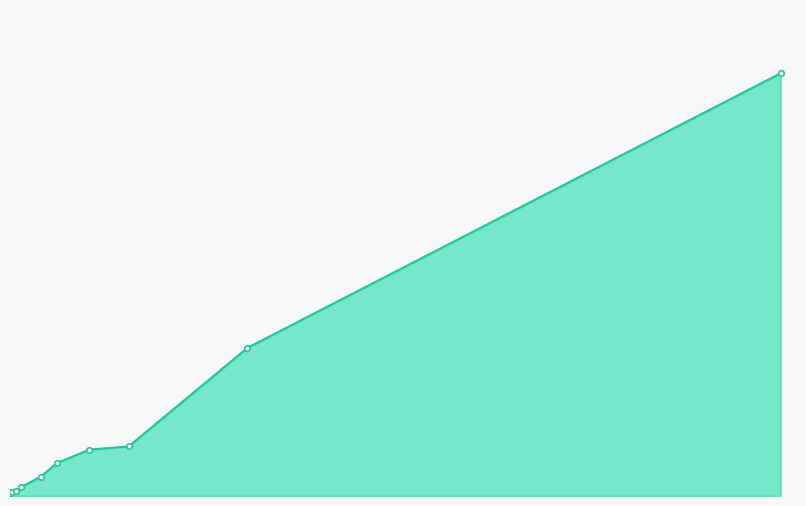

Is this an area chart (filled region under the line)?

Yes